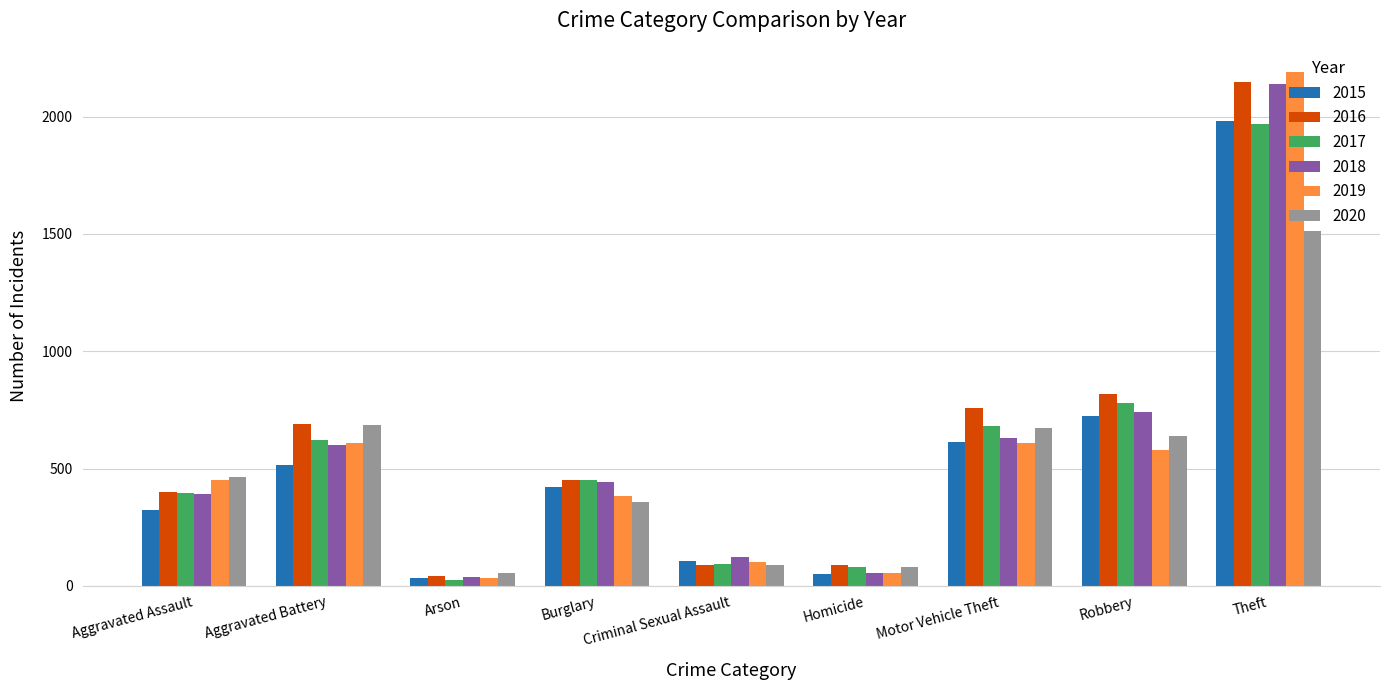

Is the value of 2019 at Motor Vehicle Theft greater than the value of 2015 at Burglary?

Yes